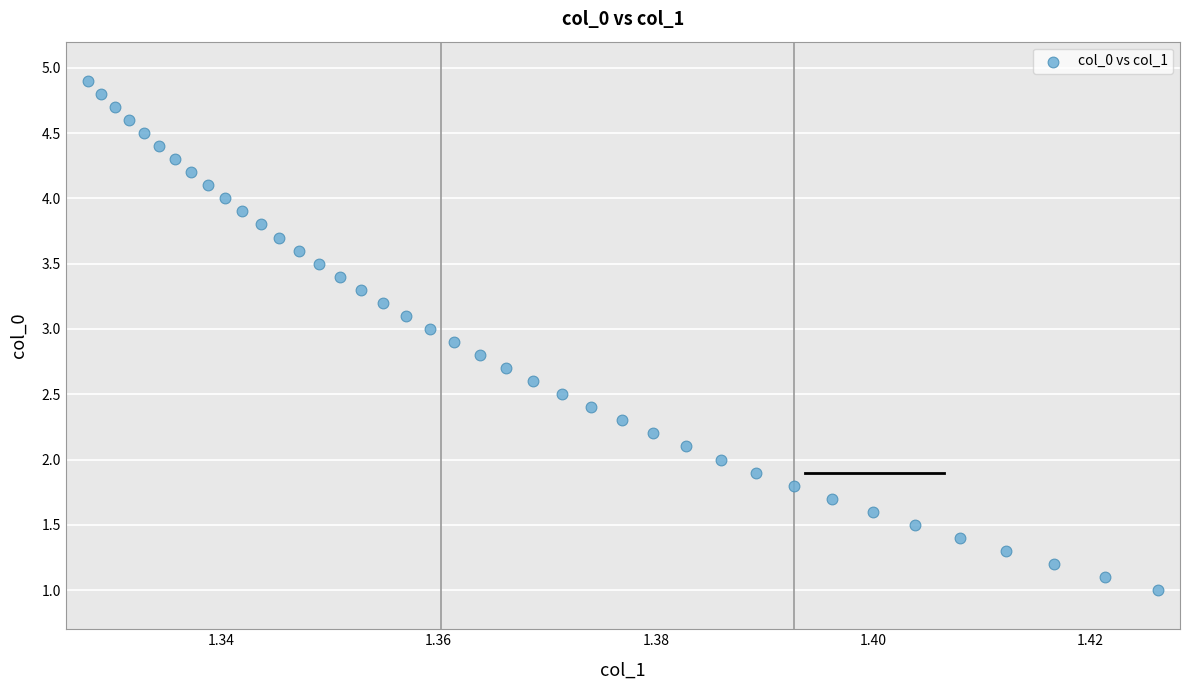

What is the range of Y values (max minus min)?

3.9